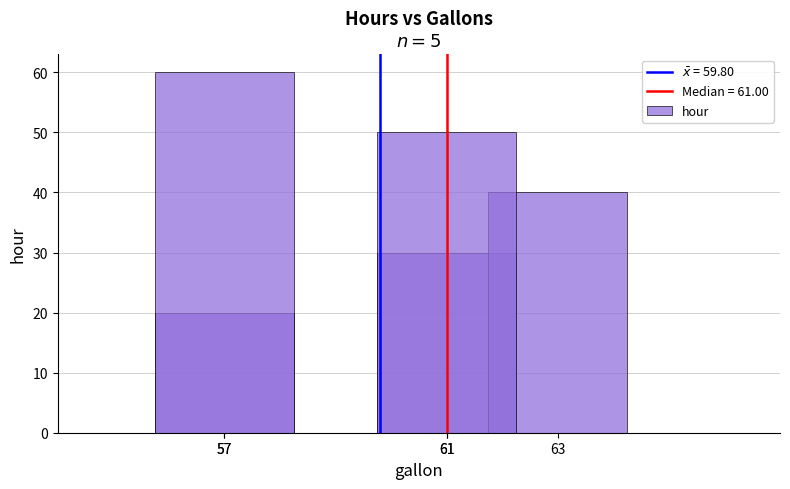

Which category has the highest value across all series?

57